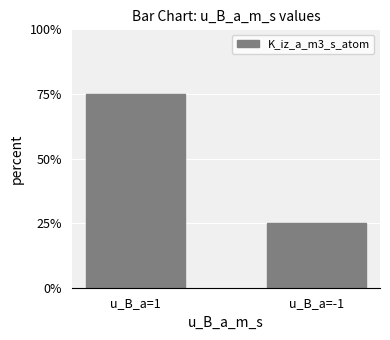

How many values are between 25 and 75?

2